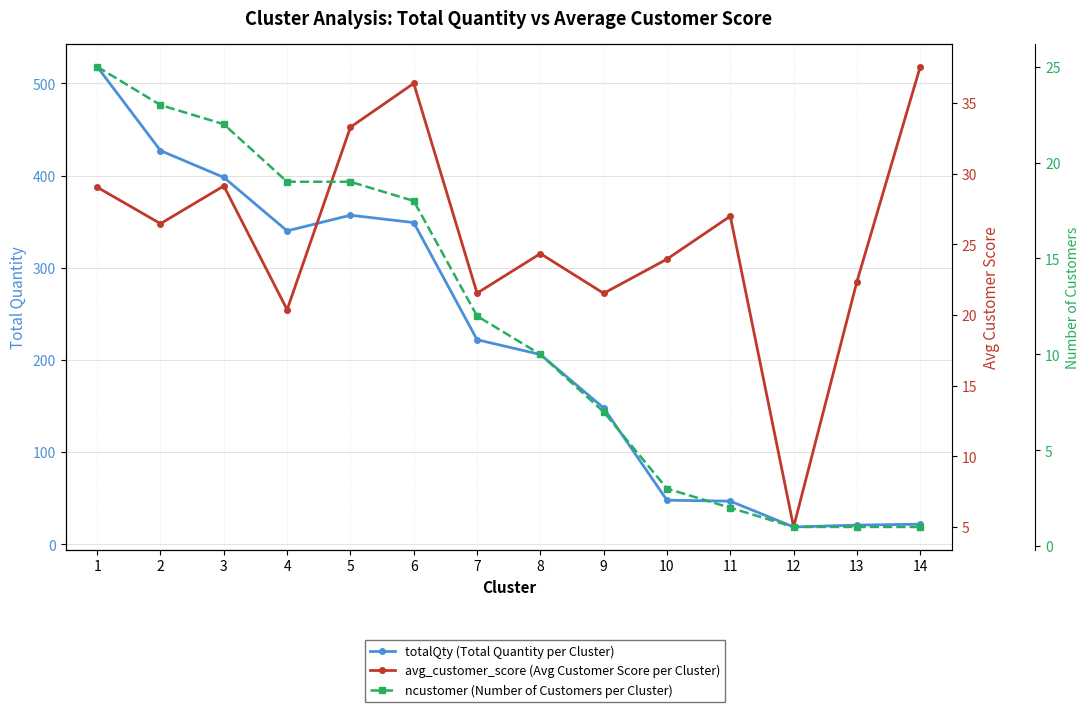

Is the value of avg_customer_score (Avg Customer Score per Cluster) at 5 greater than the value of totalQty (Total Quantity per Cluster) at 6?

No